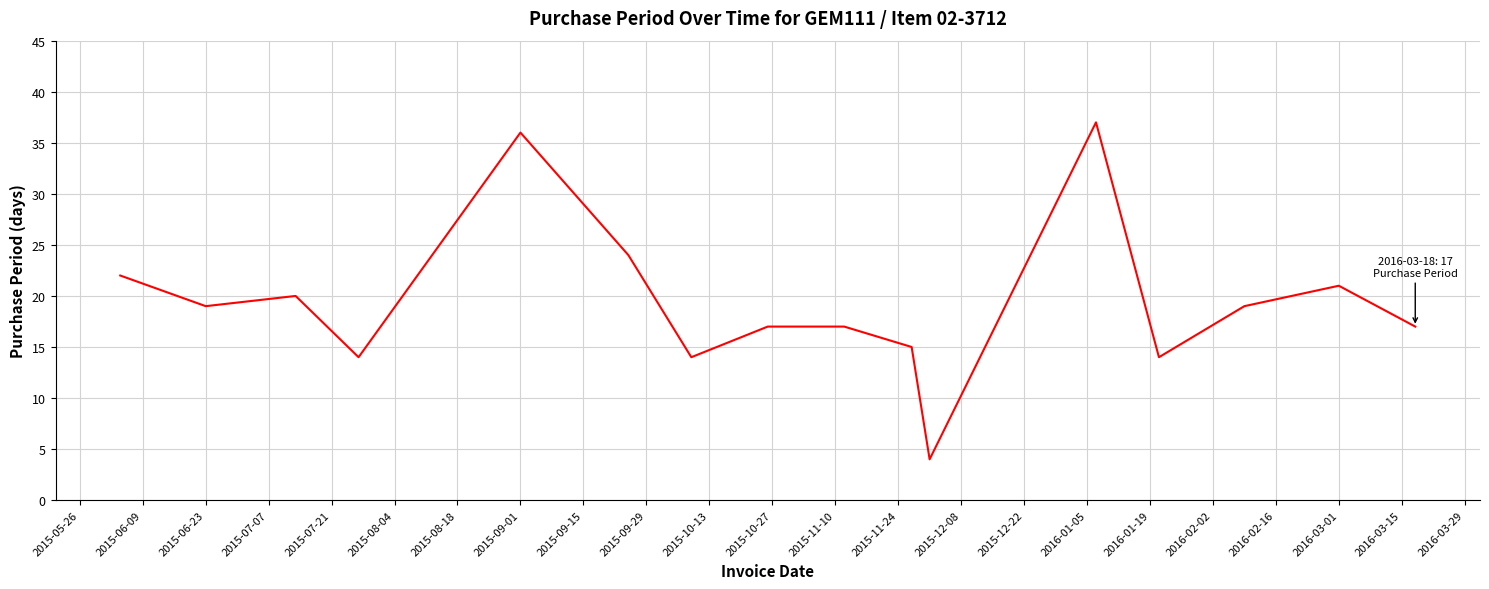

Reading left to right, extract all data points from this chart.

22	19	20	14	36	24	14	17	17	15	4	37	14	19	21	17